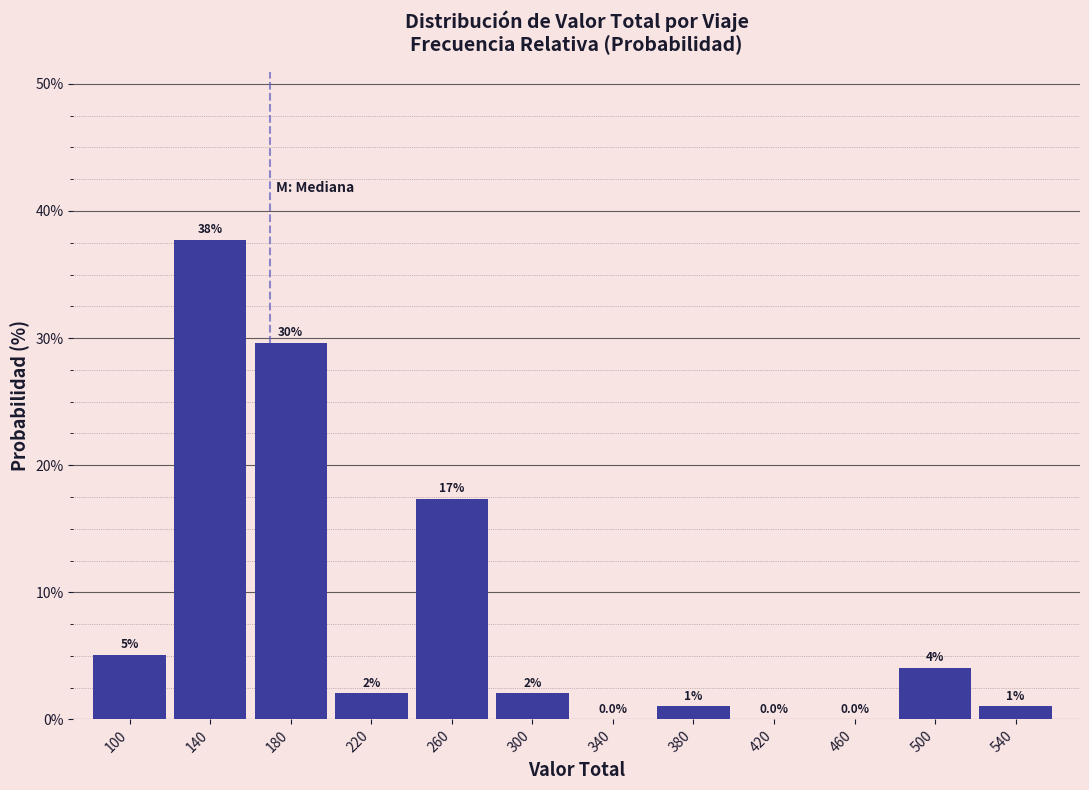

Reading left to right, what are all the values shown in this chart?

100=5.1	140=37.8	180=29.6	220=2.0	260=17.3	300=2.0	340=0.0	380=1.0	420=0.0	460=0.0	500=4.1	540=1.0